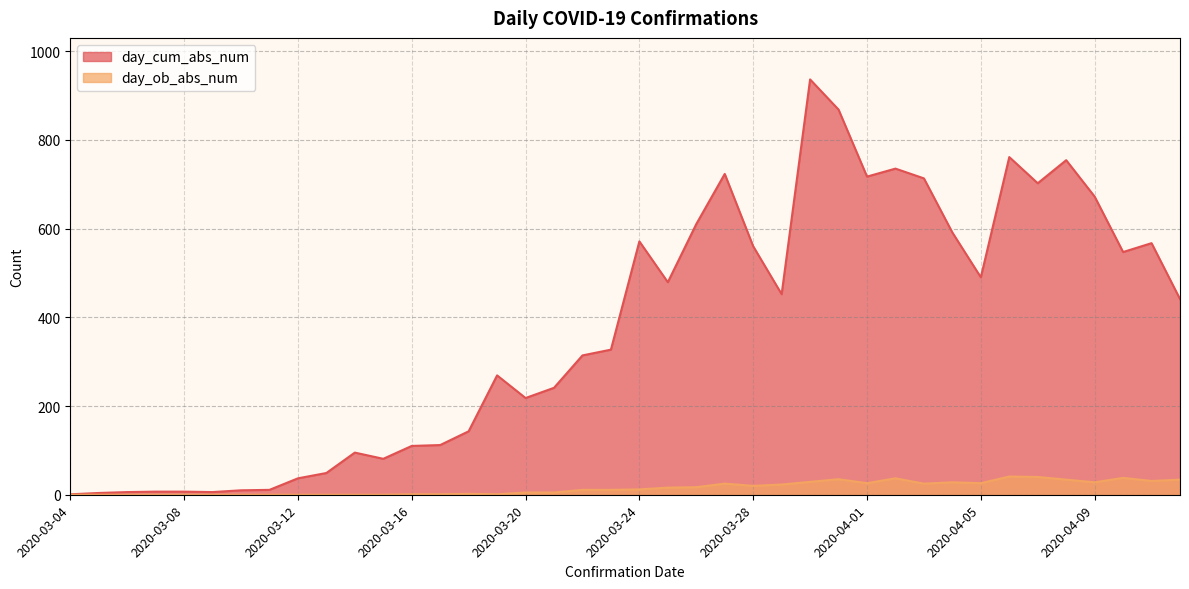

What is the spread (max minus min) of values at 2020-04-06?

720